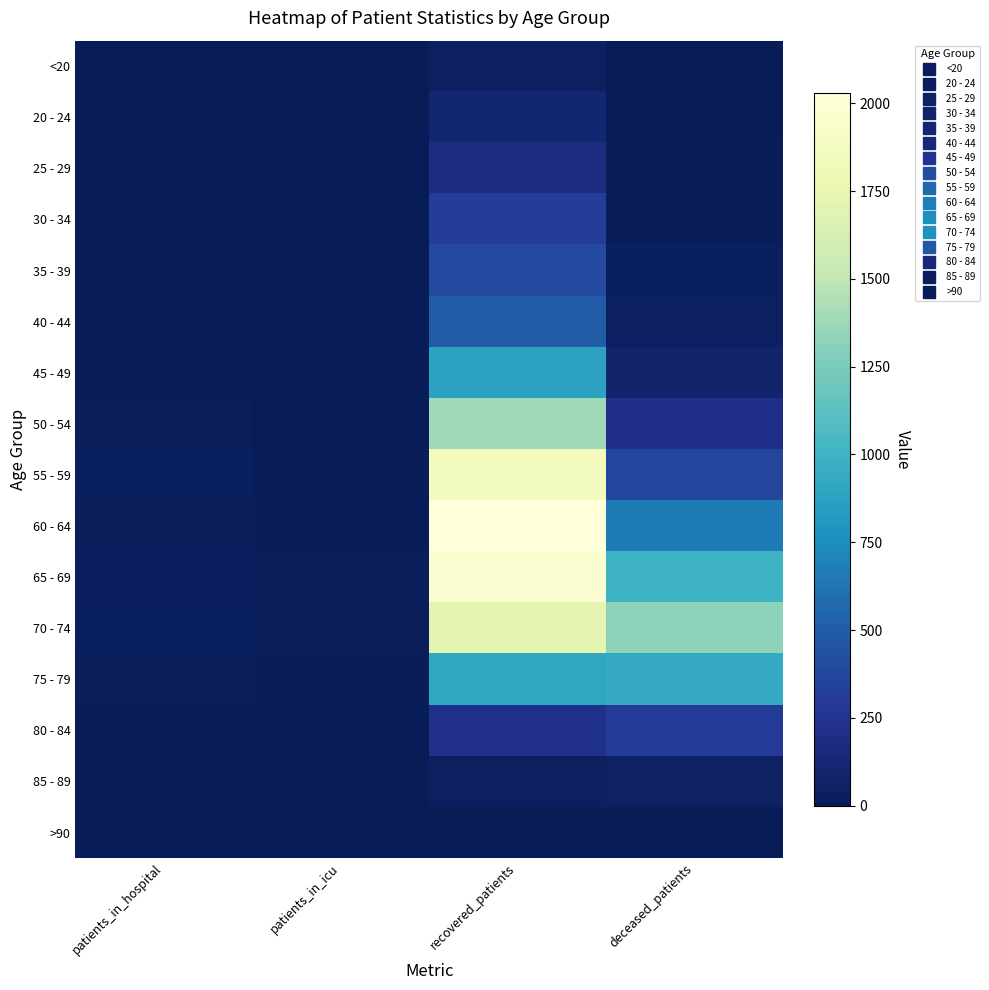

Which series has the largest range (max minus min)?

60 - 64